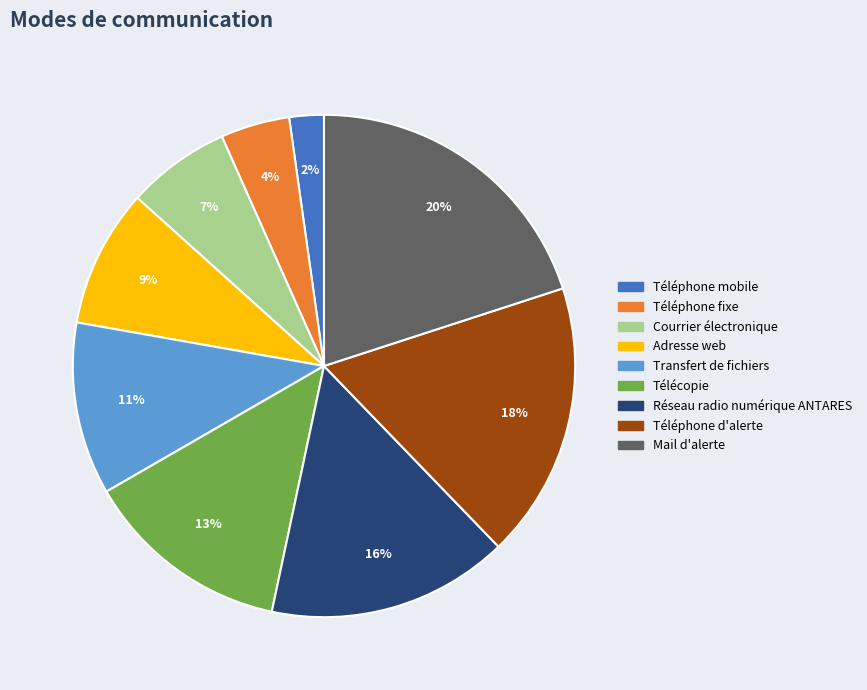

How many slices are in this pie chart?

9